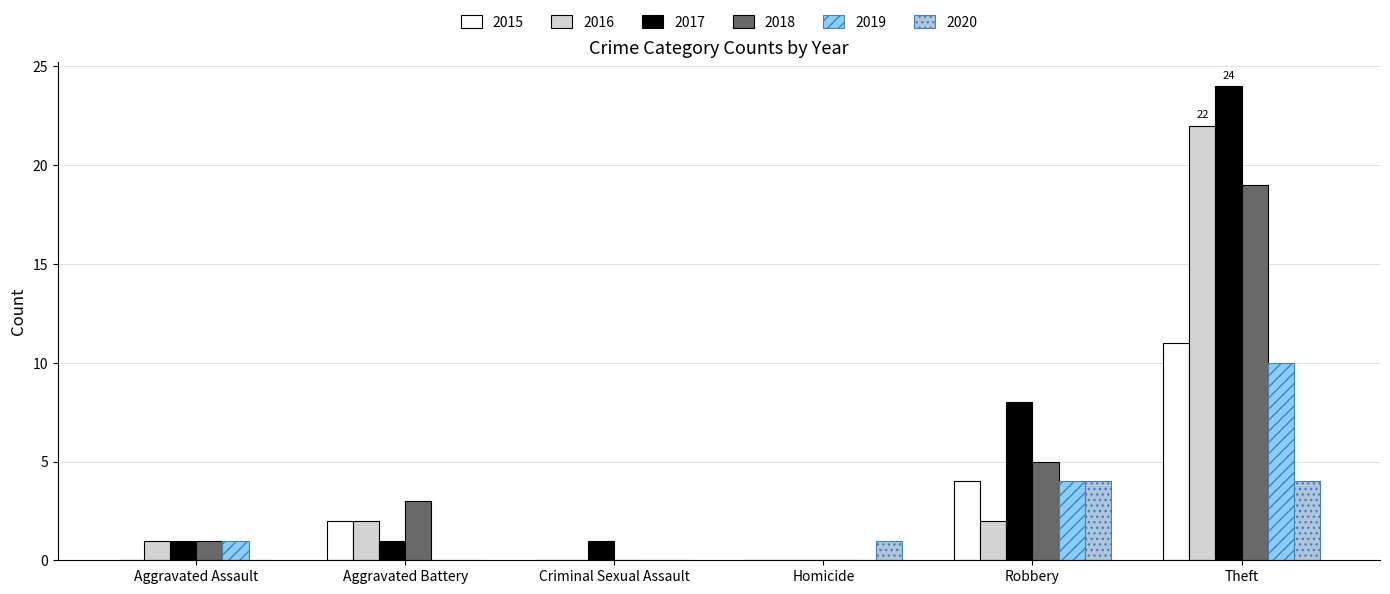

What is the spread (max minus min) of values at Theft?

20